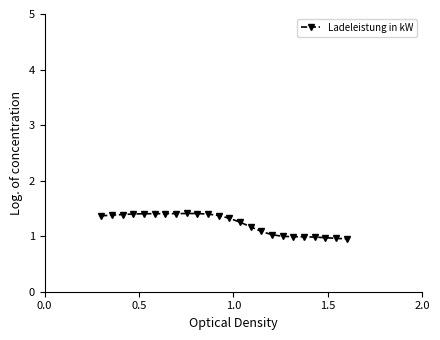

What is the sum of all values?

29.4